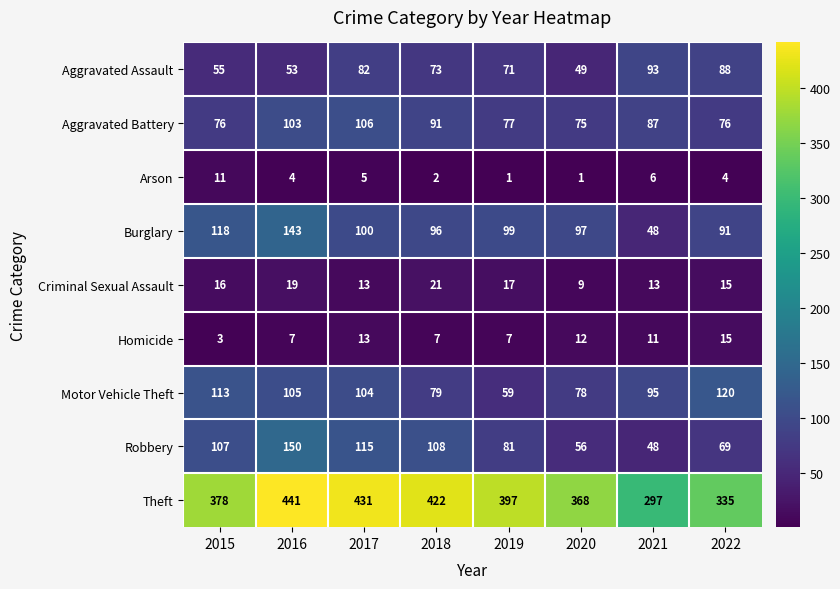

Which series changed the most between 2015 and 2016?

Theft